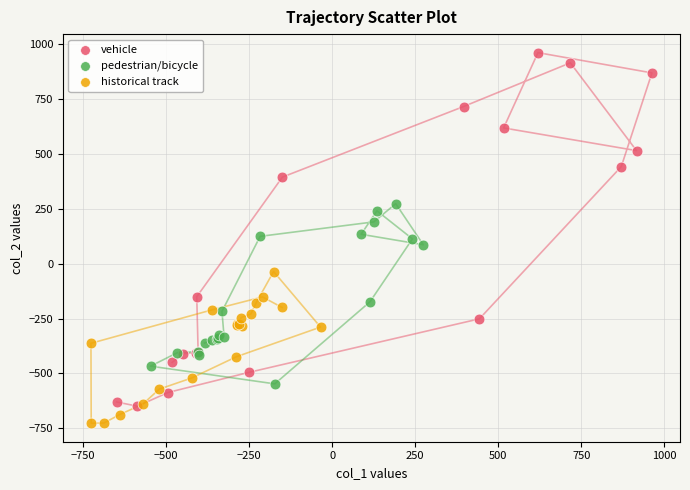

Which series contains the highest Y value?

vehicle